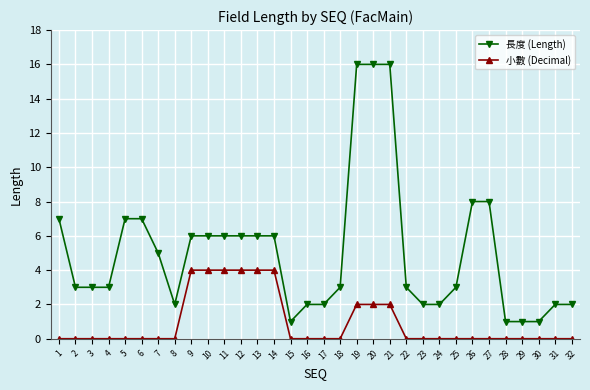

What is the greatest value displayed?

16